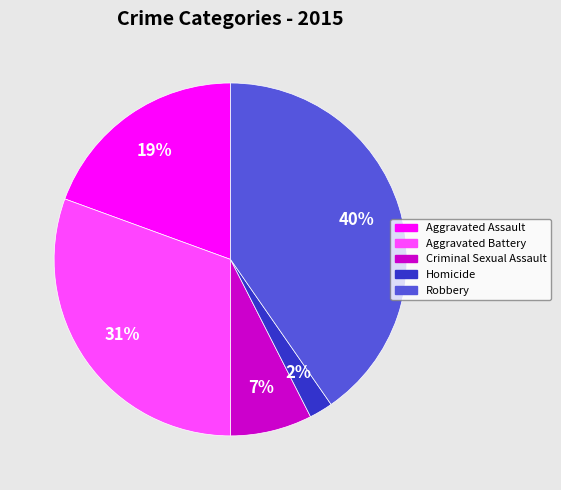

Rank the categories by value from highest to lowest.

Robbery, Aggravated Battery, Aggravated Assault, Criminal Sexual Assault, Homicide